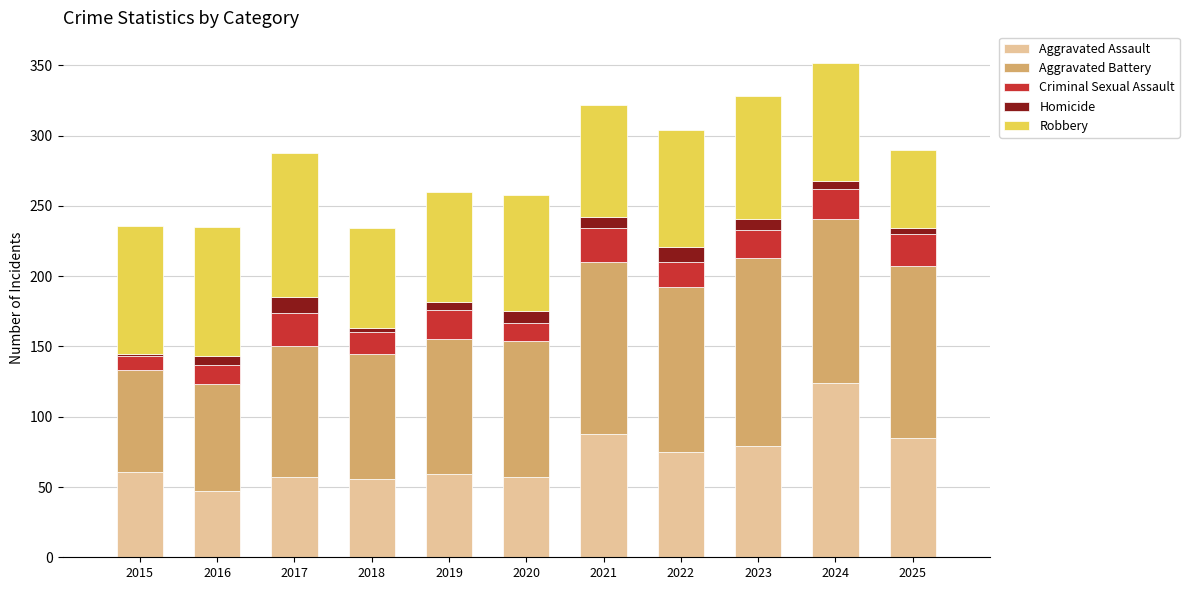

The value of Aggravated Assault at 2019 is 91. True or false?

False